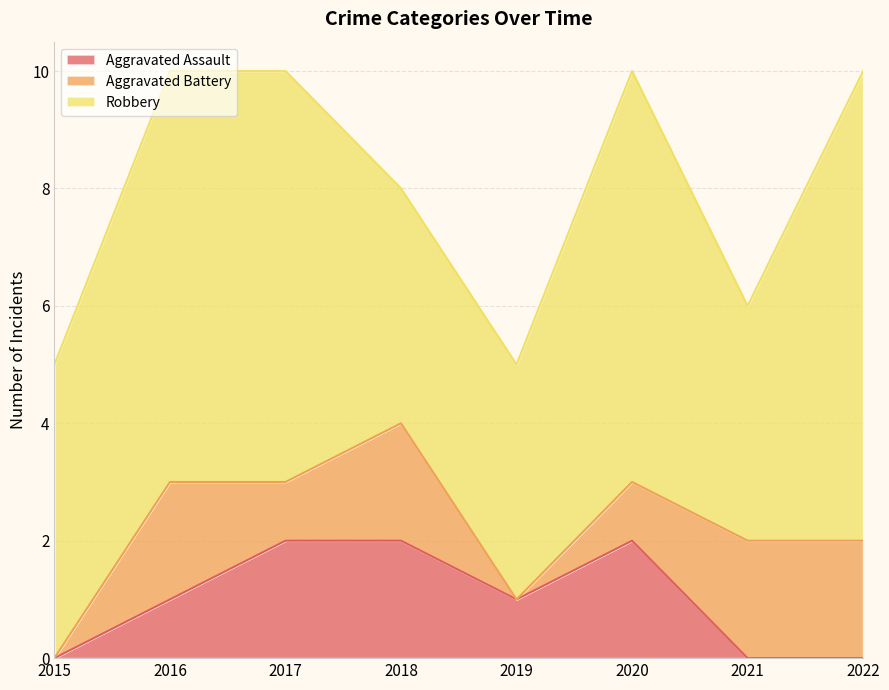

What is the total value across all series at 2022?

10